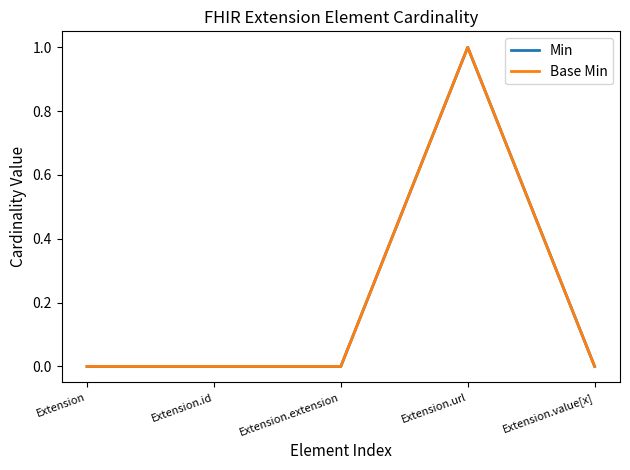

Reading left to right, list all the values displayed in this chart.

Min: 0	0	0	1	0
Base Min: 0	0	0	1	0